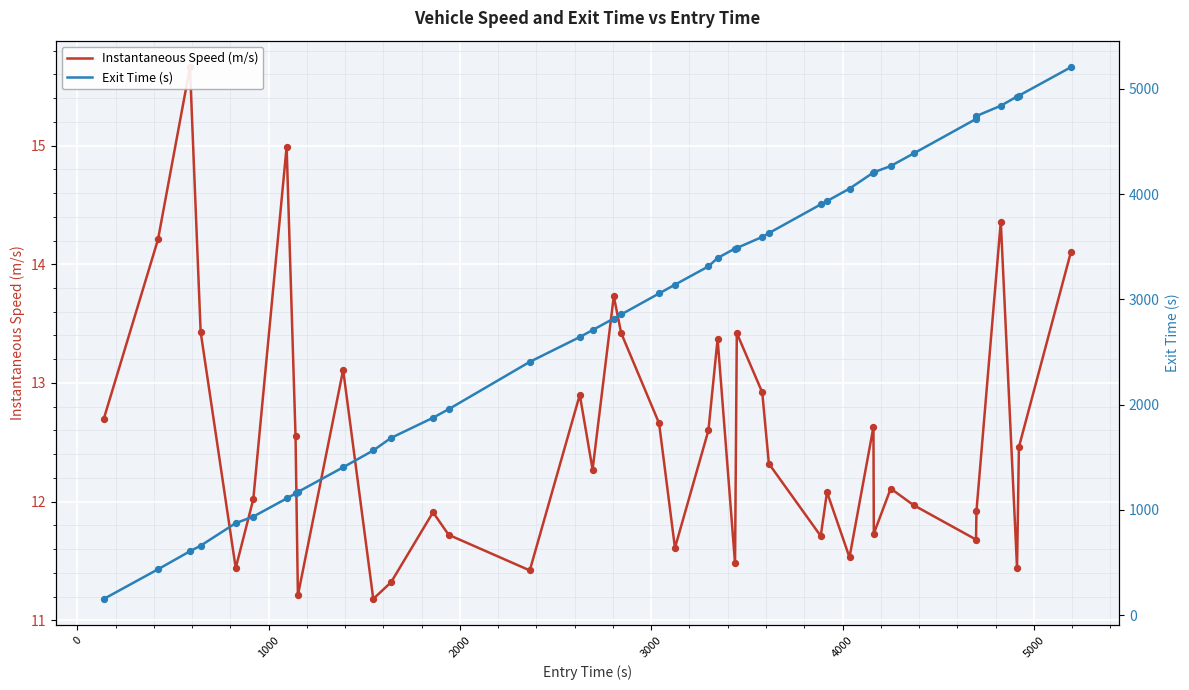

Which series has the largest Y range (max minus min)?

Exit Time (s)